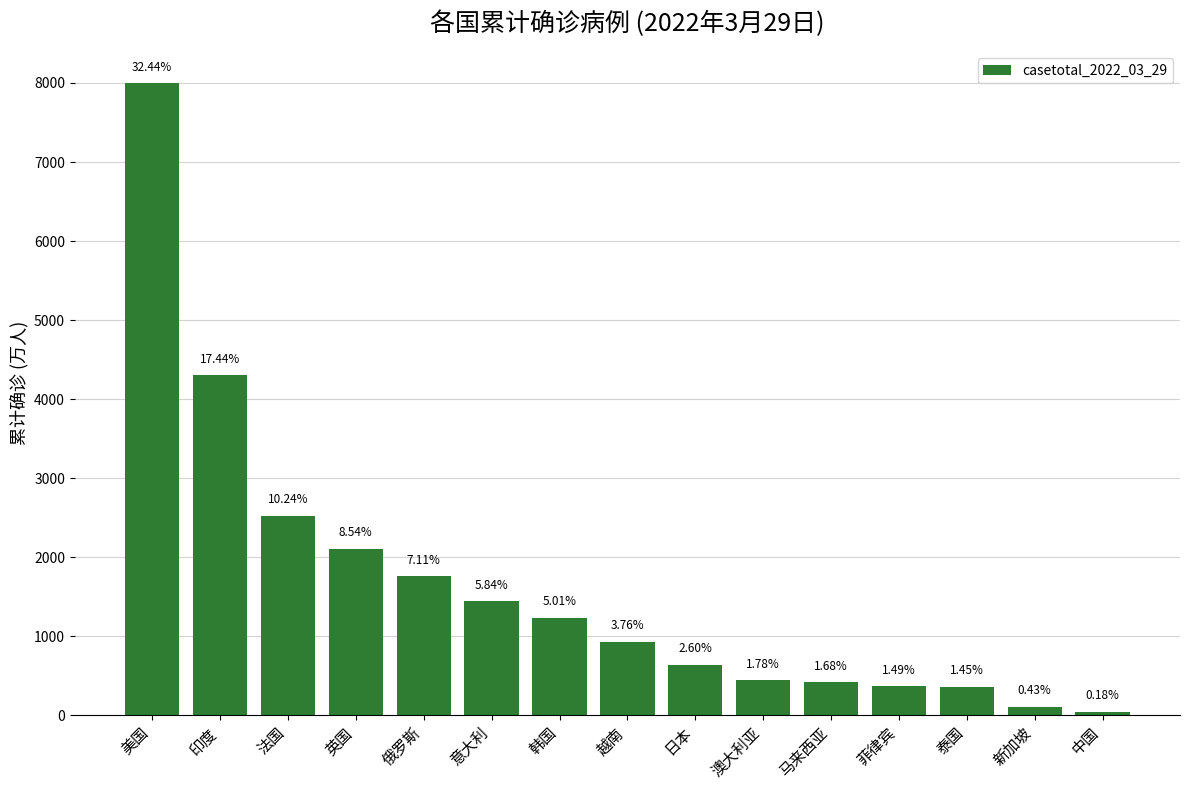

What is the minimum value shown in the chart?

45.3